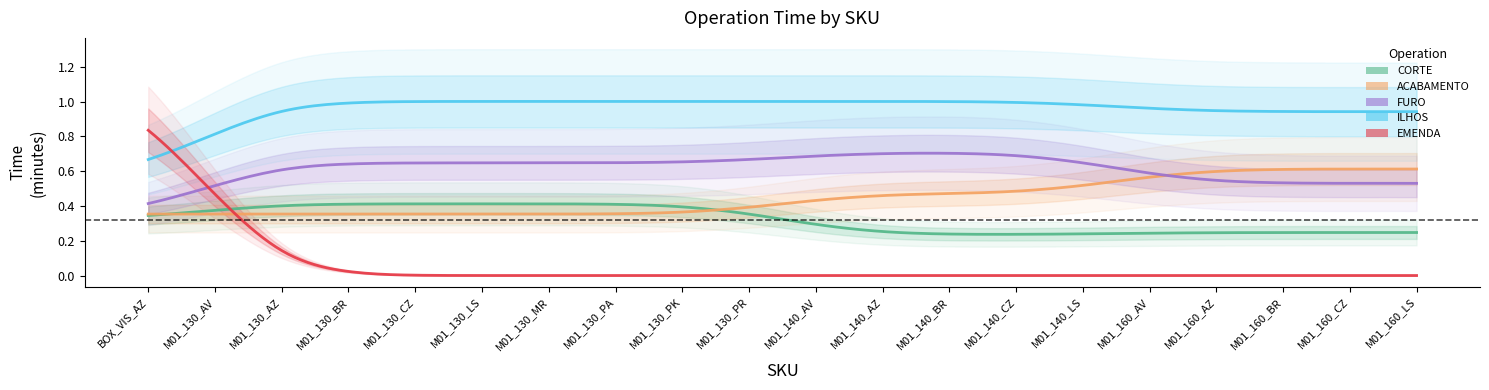

Read the FURO value at M01_130_AZ.

0.6